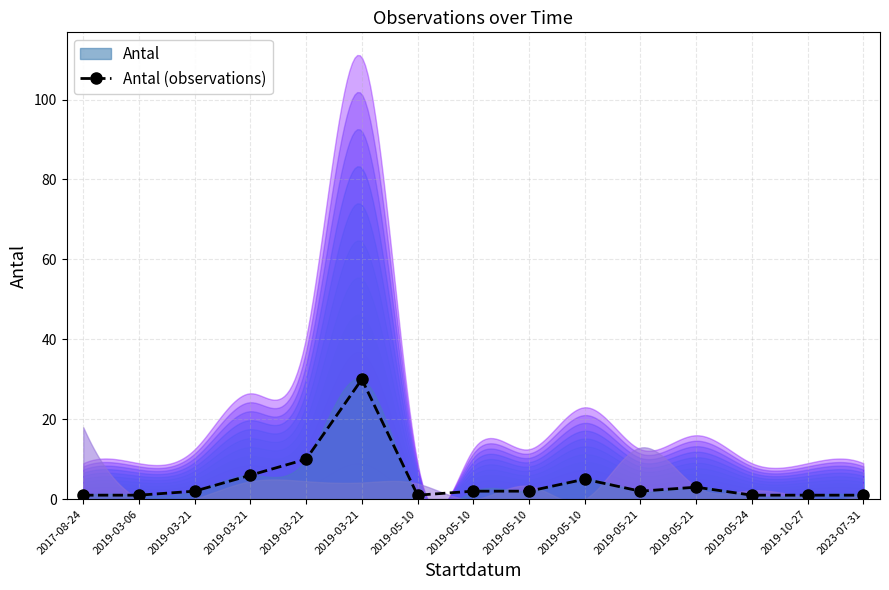

What is the change in value from 2019-05-10 to 2019-05-10?

+1